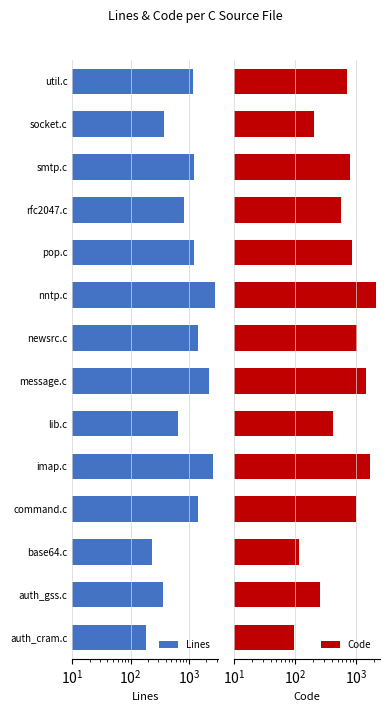

How many bars are there in total?

28